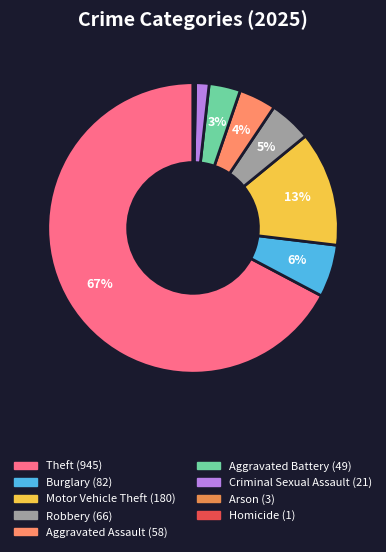

Is there a majority slice in this chart?

Yes